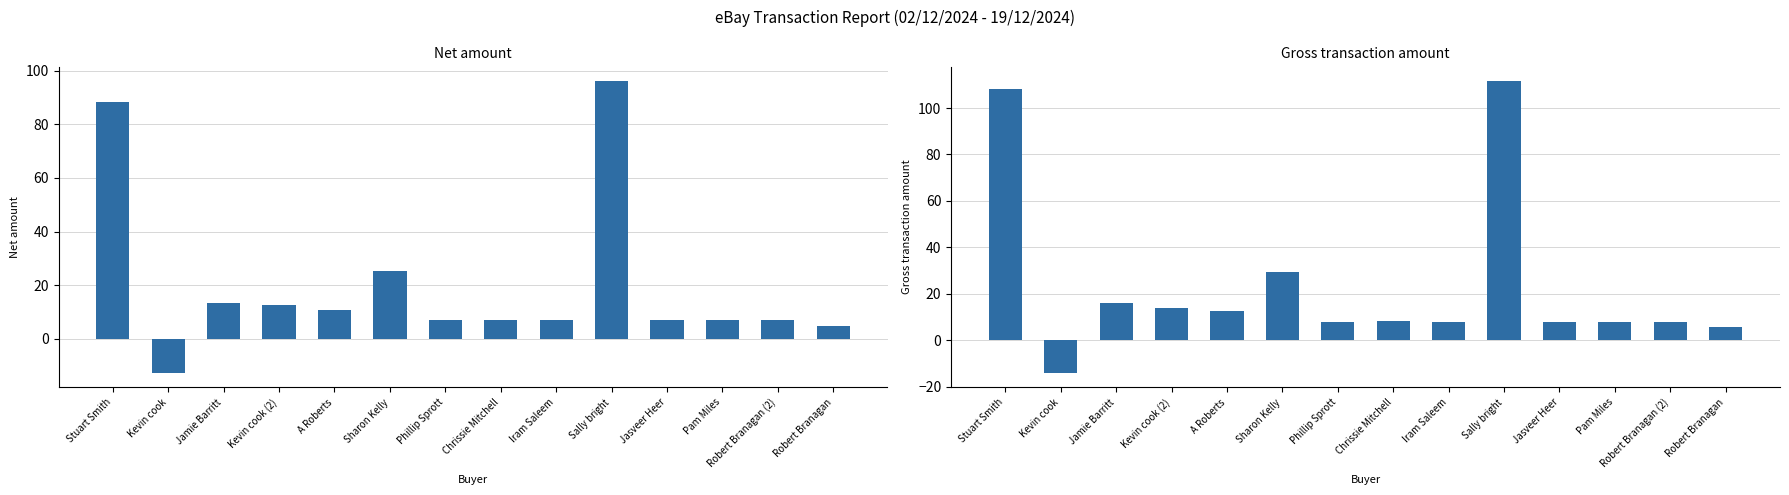

At which label does Gross transaction amount reach its peak?

Sally bright